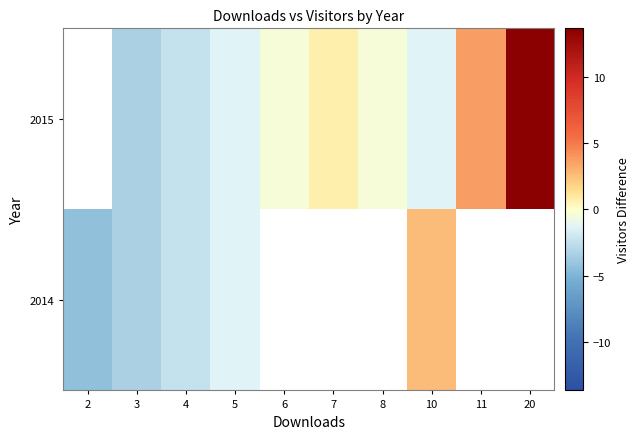

Which label corresponds to the smallest value in the chart?

2